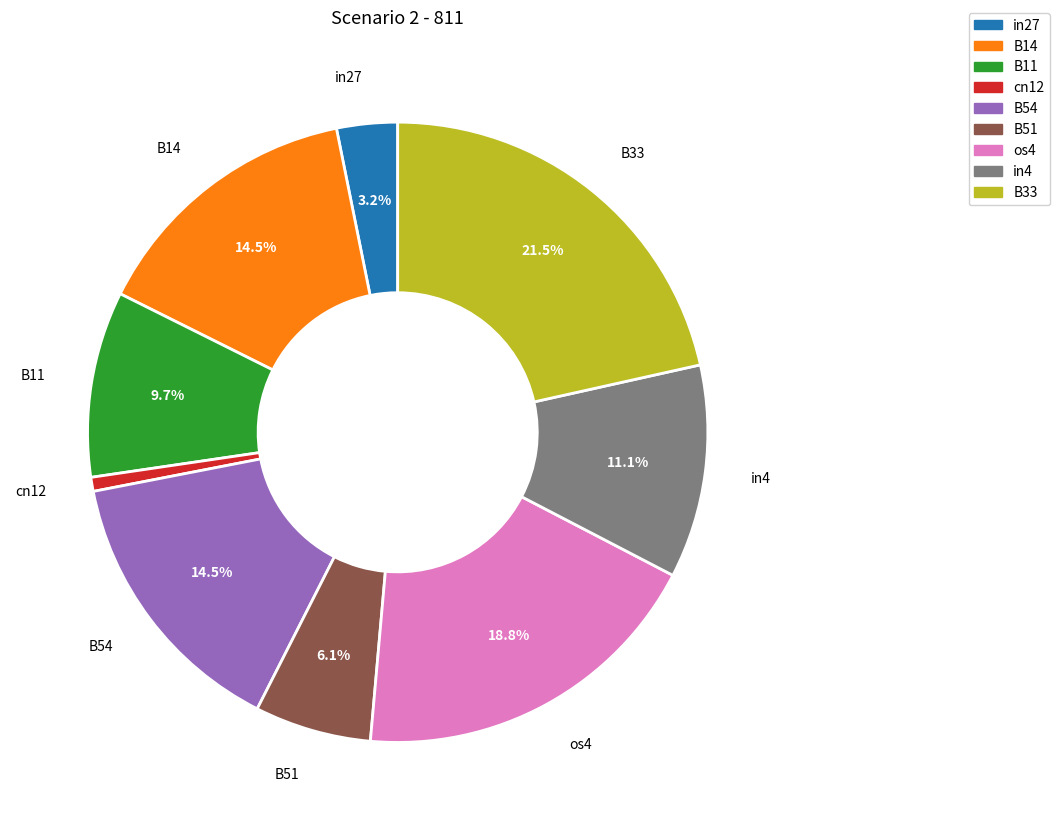

Which has a higher value, in27 or in4?

in4